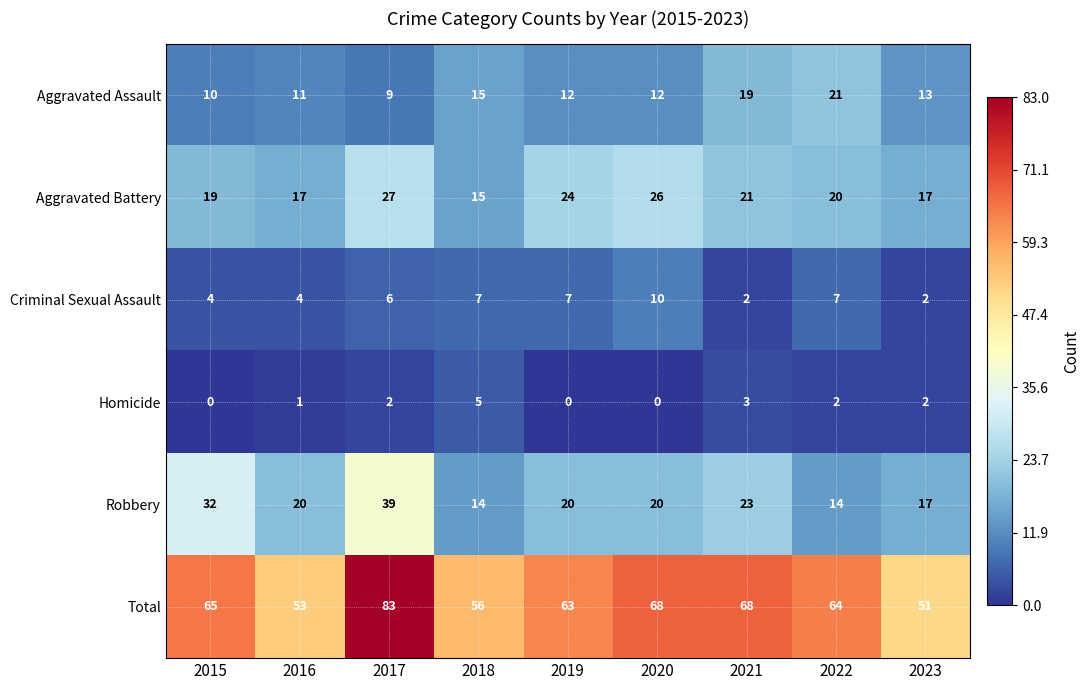

At which label does Aggravated Assault reach its minimum?

2017